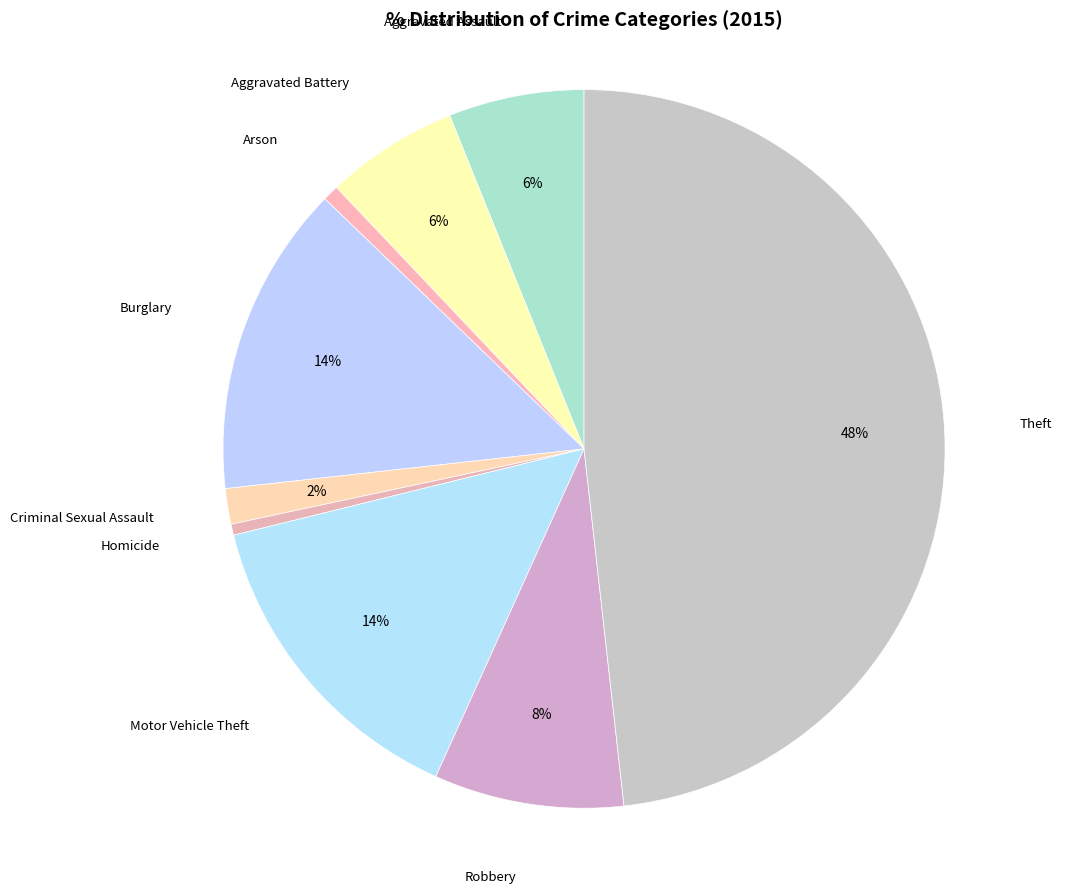

Is it true that Theft is 48% of the pie?

True